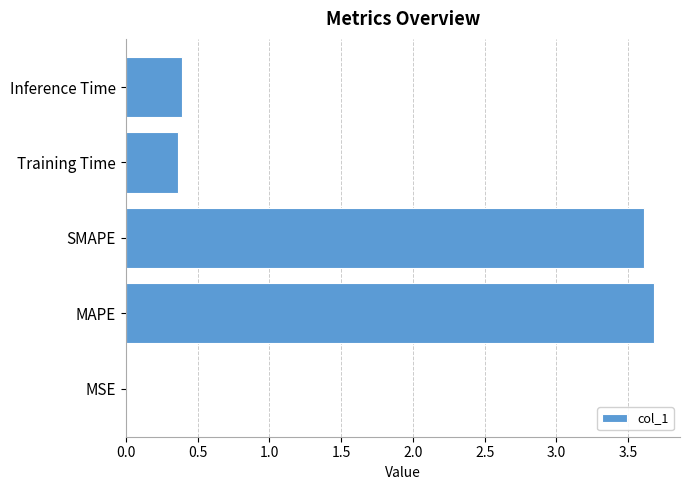

What is the sum of all values?

8.0